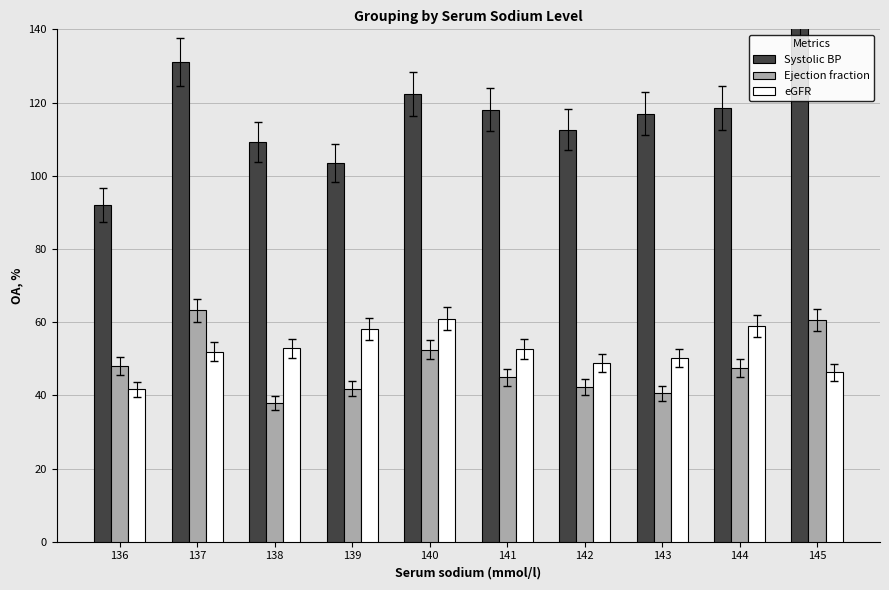

What is the difference between the maximum and second lowest values in the eGFR series?

14.6